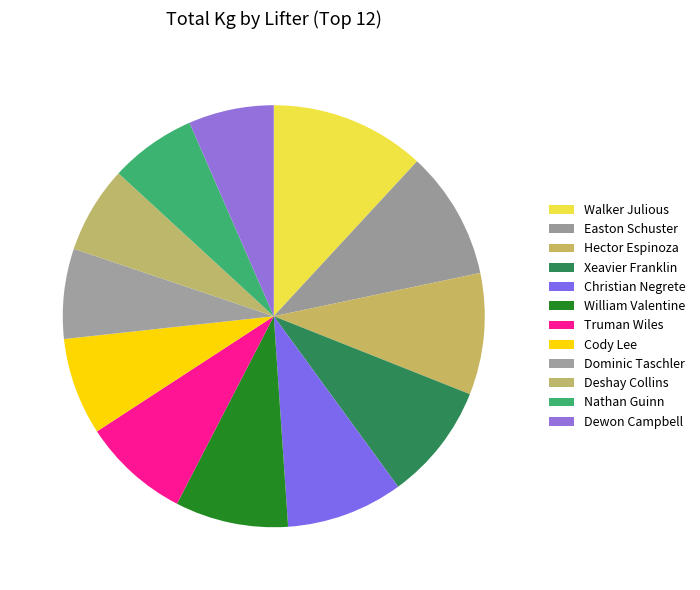

How many slices are in this pie chart?

12